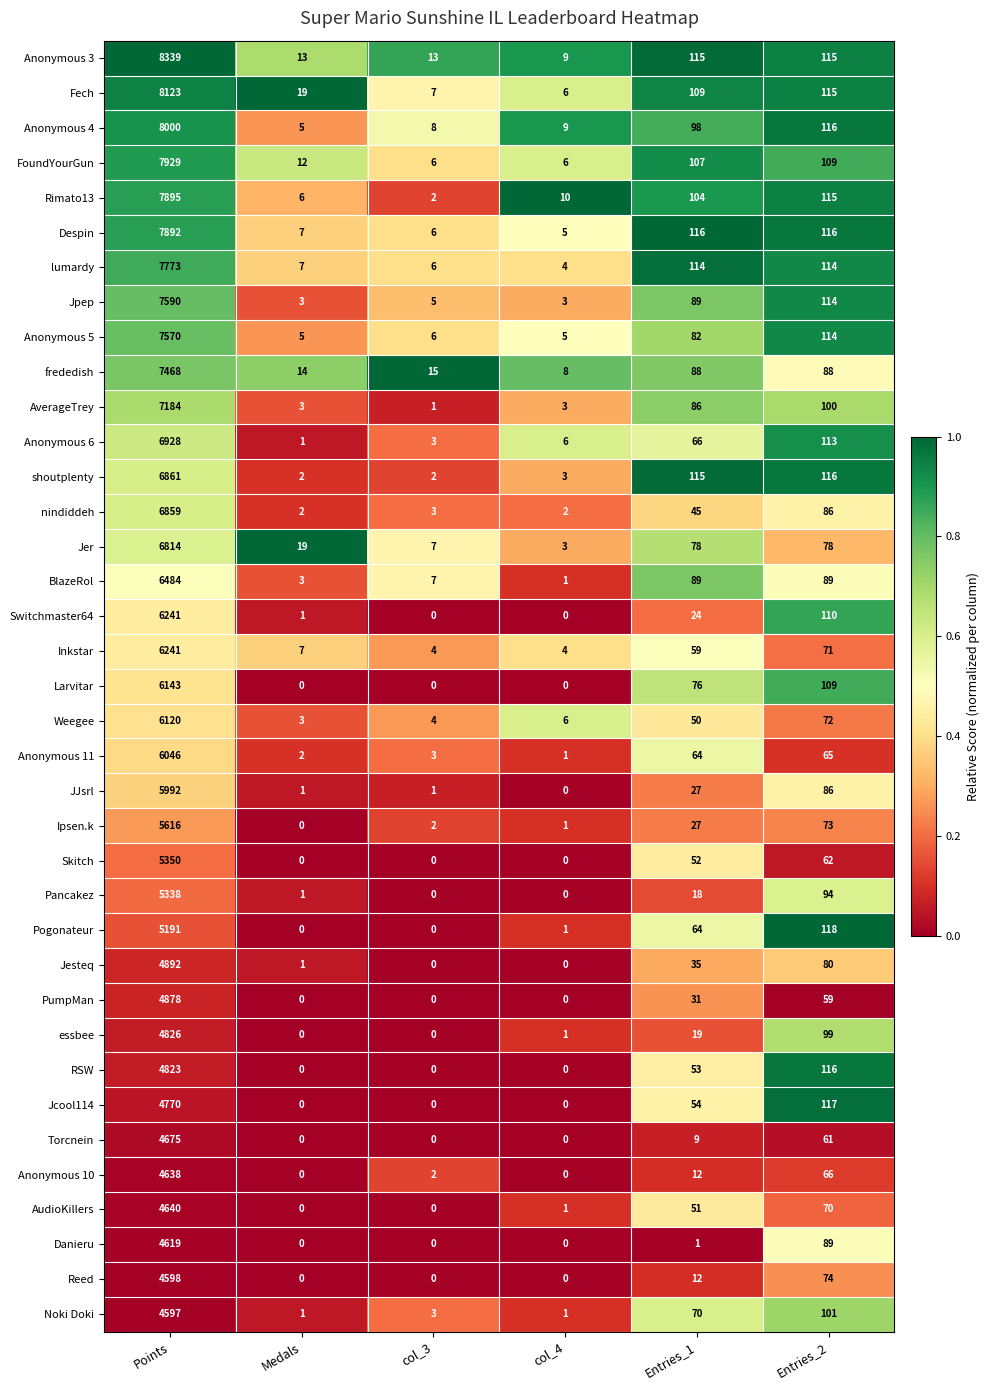

What is the maximum value for shoutplenty?

6861